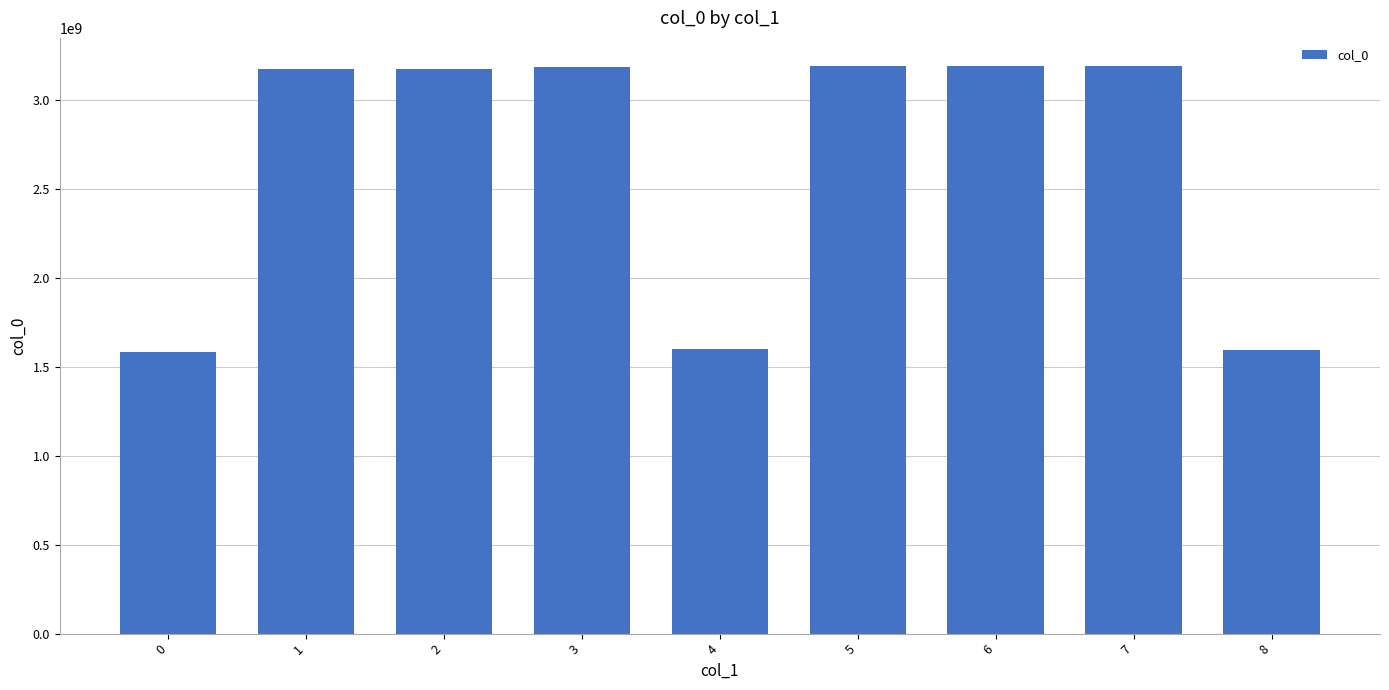

What is the greatest value displayed?

3192382050